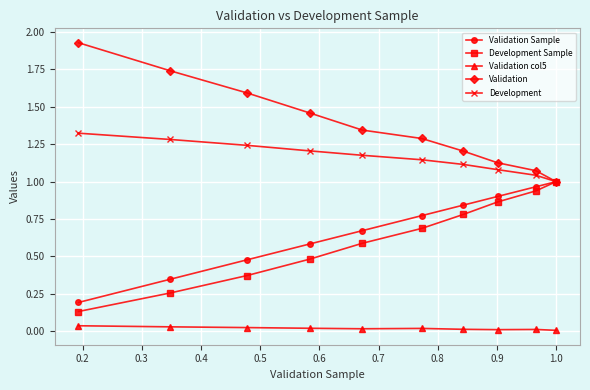

True or false: Validation col5 and Validation Sample intersect in this chart.

False